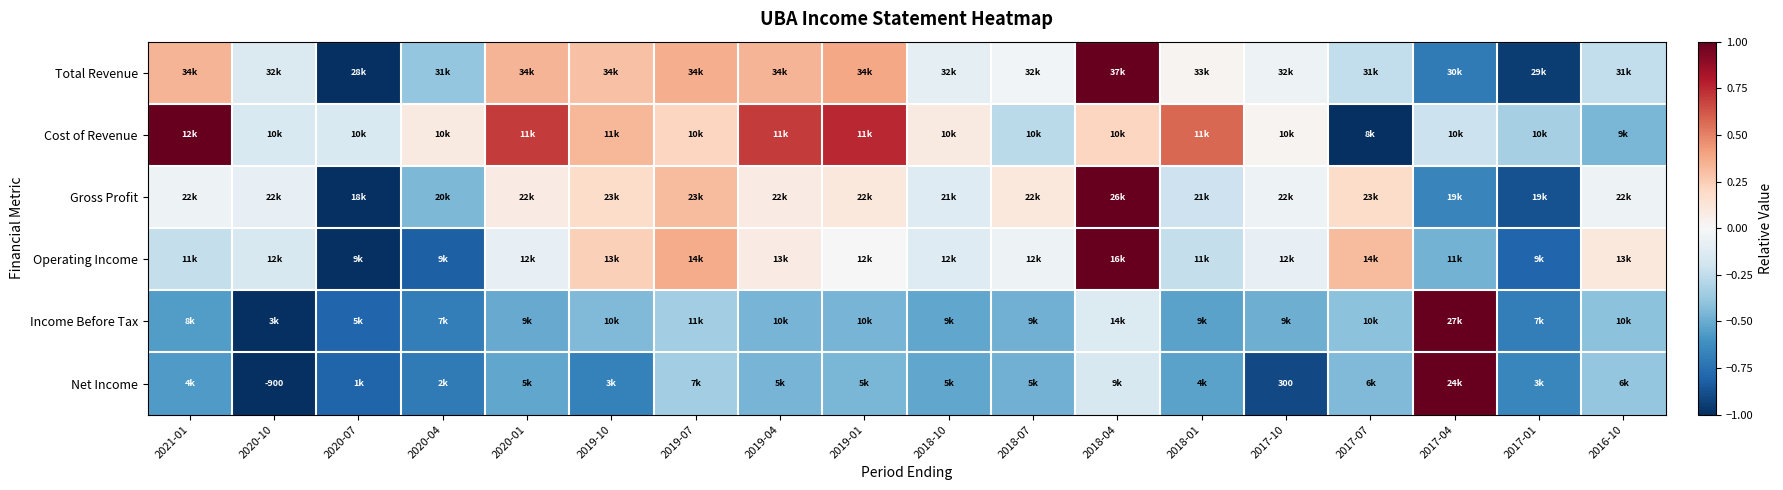

Rank the categories by Total Revenue value from lowest to highest.

2020-07, 2017-01, 2017-04, 2020-04, 2017-07, 2016-10, 2020-10, 2018-10, 2017-10, 2018-07, 2018-01, 2019-10, 2021-01, 2020-01, 2019-04, 2019-07, 2019-01, 2018-04